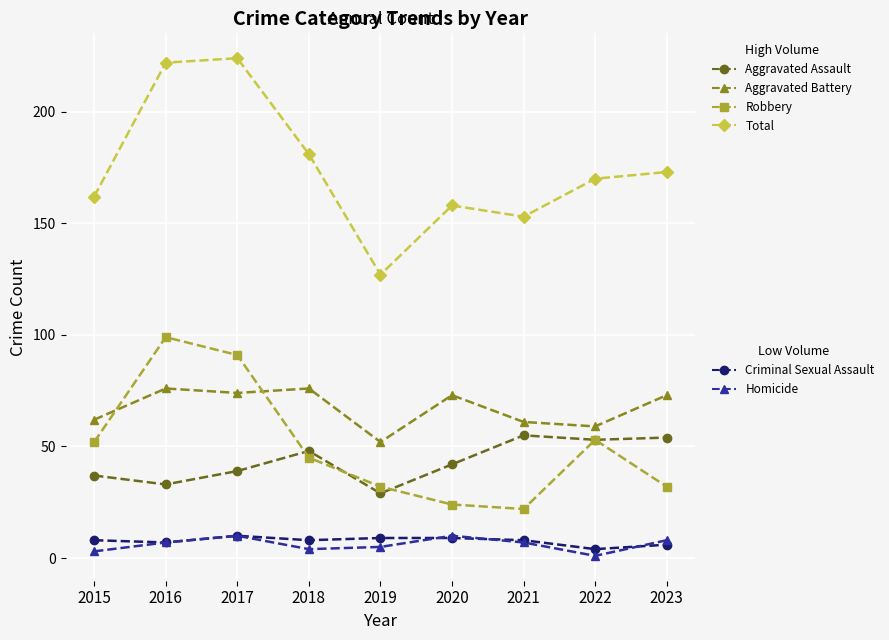

What is the maximum value shown in the chart?

224